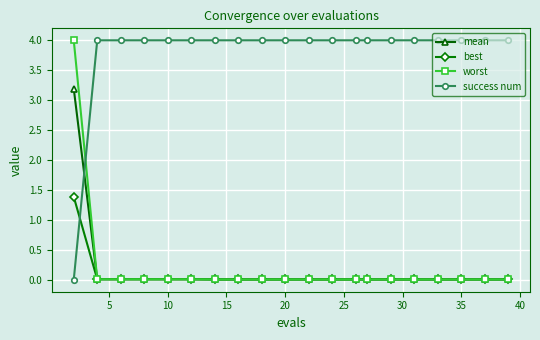

Is this an area chart (filled region under the line)?

No